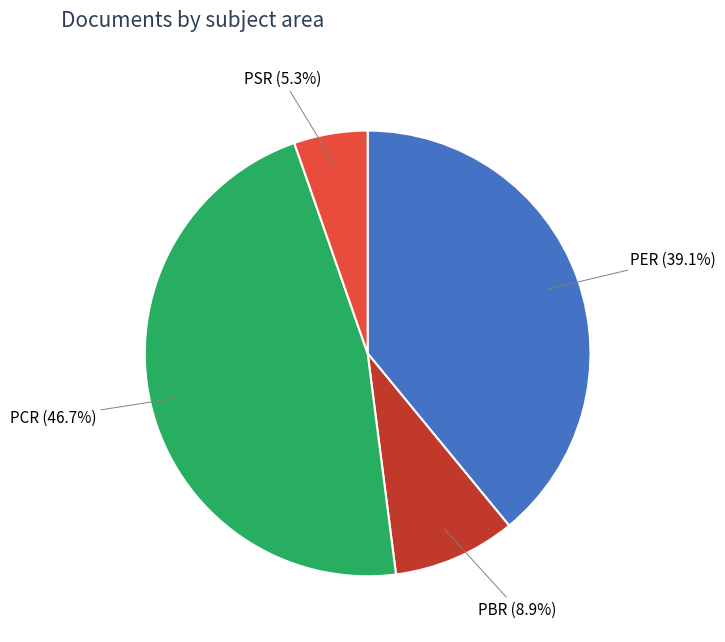

The PCR slice represents 47% of the pie. True or false?

True